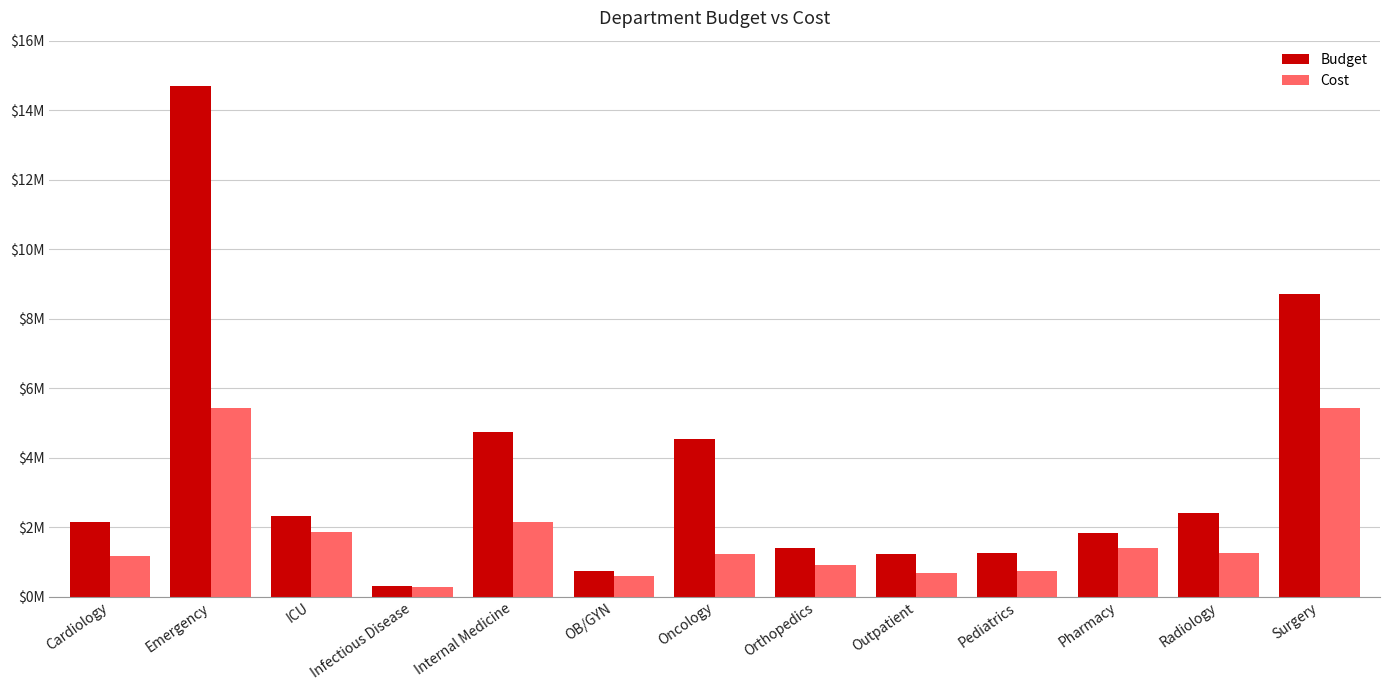

Reading left to right, what are all the values shown in this chart?

Budget: 2136135.0	14681343.3	2326073.4	310073.0	4730212.9	745080.9	4539983.4	1396126.7	1218767.1	1249260.3	1829810.1	2416970.1	8720448.1
Cost: 1178413.7	5435169.7	1869049.8	268751.0	2152988.1	580684.1	1217393.6	921794.7	689138.8	726257.0	1386035.3	1249826.0	5439411.3